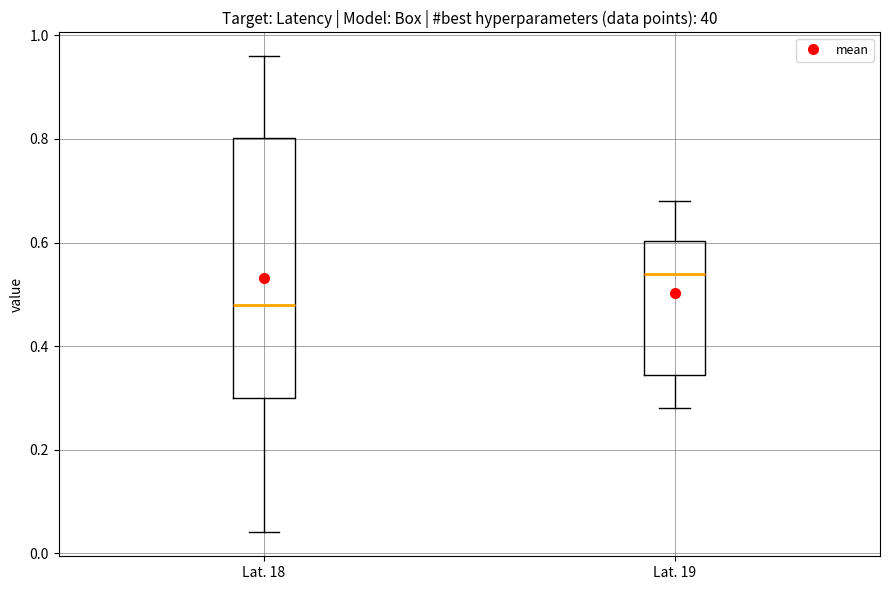

Reading left to right, transcribe this box plot: for each box, give where its median line is, the range the box spans, and where its two whiskers end, as read against the y-axis. The values are not printed on the chart, so give them approximately, as read against the axis.

Lat. 18: median 0.48, box 0.30 to 0.80, whiskers 0.04 to 0.96
Lat. 19: median 0.54, box 0.34 to 0.60, whiskers 0.28 to 0.68